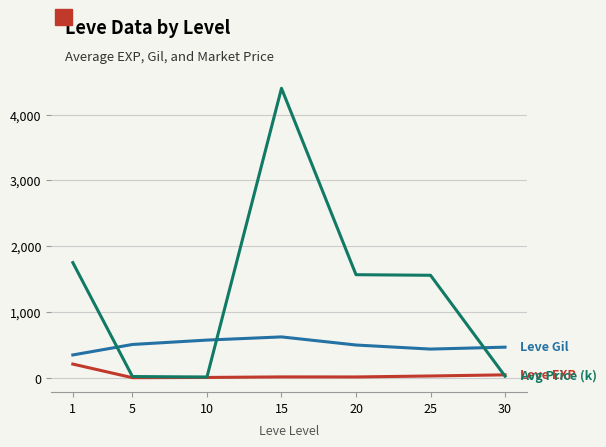

At which category is the sum across all series the highest?

15